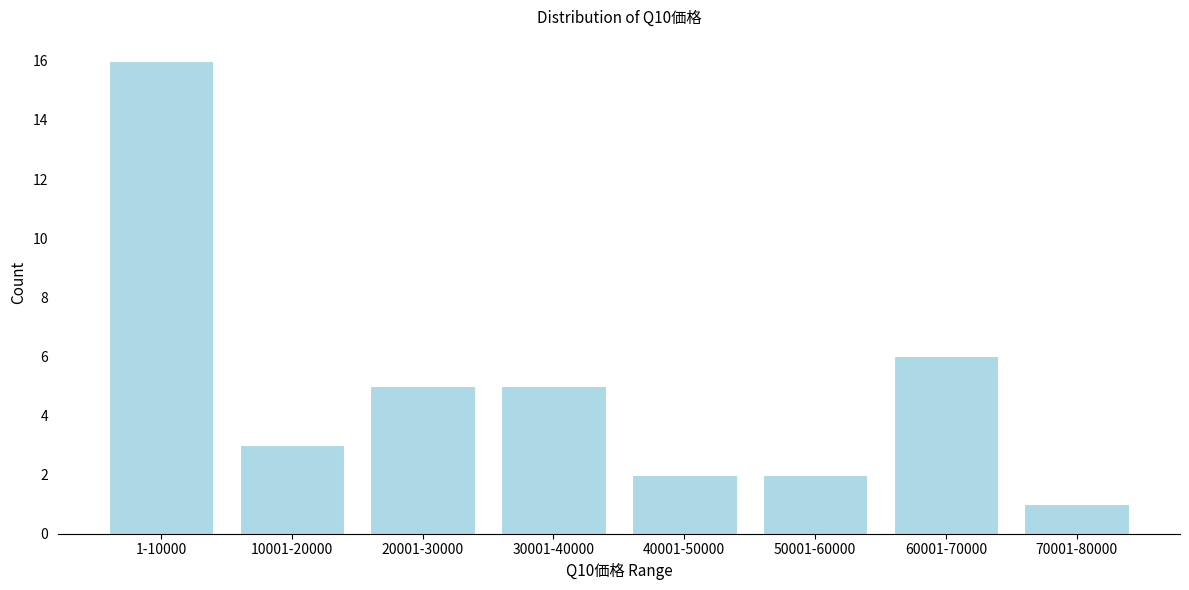

Reading left to right, list all the values displayed in this chart.

16	3	5	5	2	2	6	1